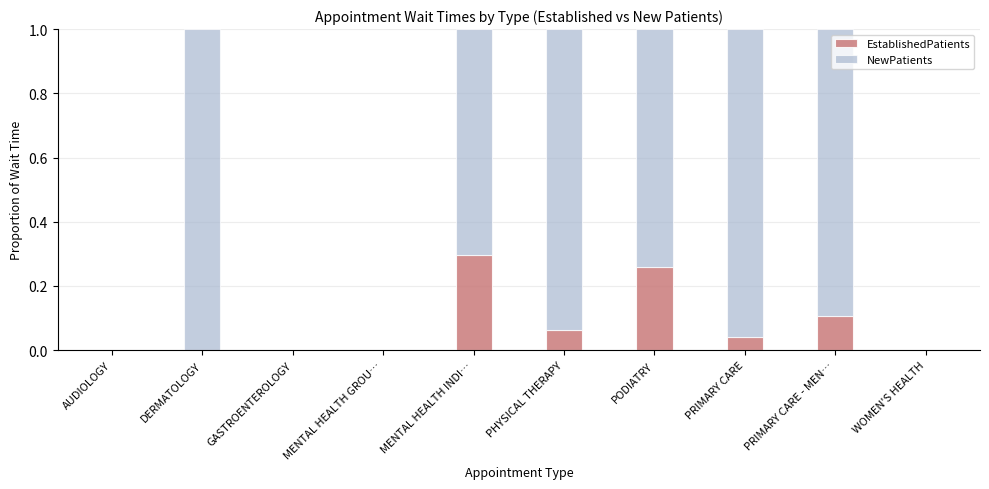

What is the sum of all EstablishedPatients values?

0.8